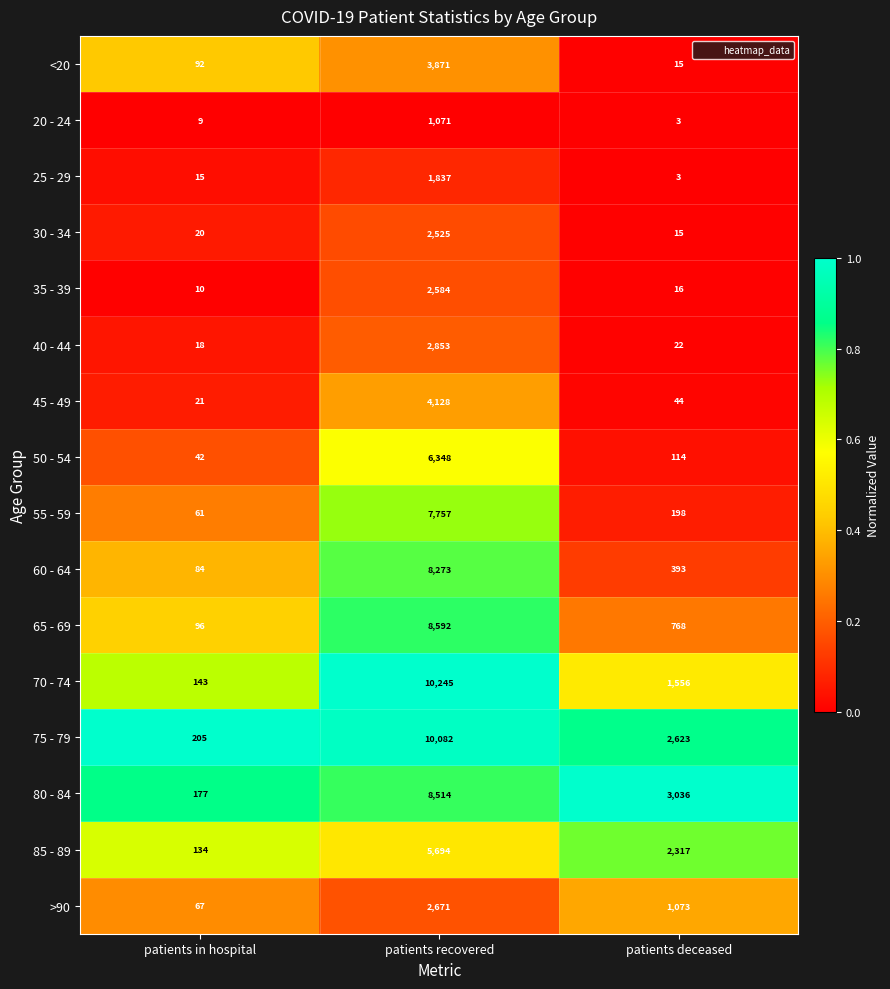

The value of 35 - 39 at patients recovered is 2584. True or false?

True